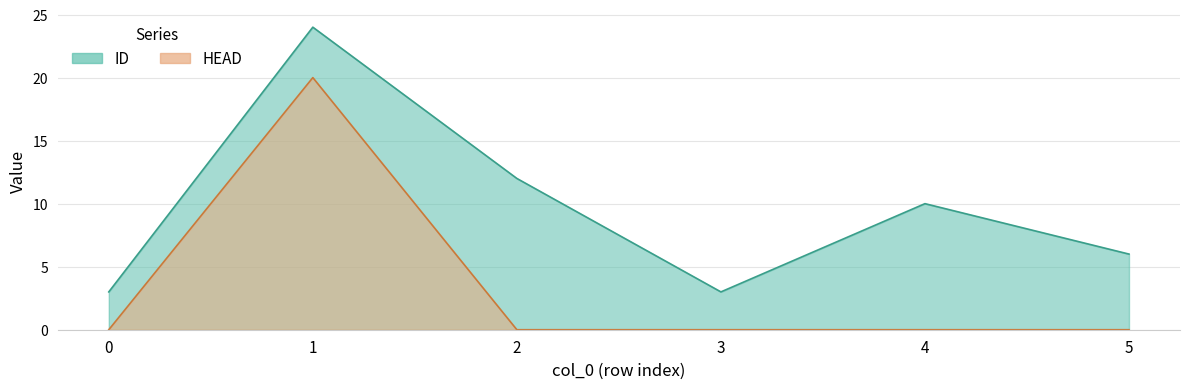

Is the value of HEAD at 4 greater than the value of ID at 0?

No